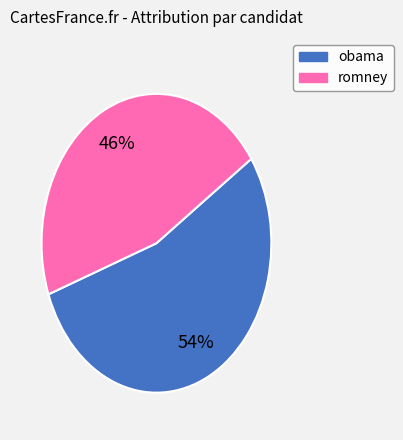

What is the ratio of the value at obama to the value at romney?

1.2